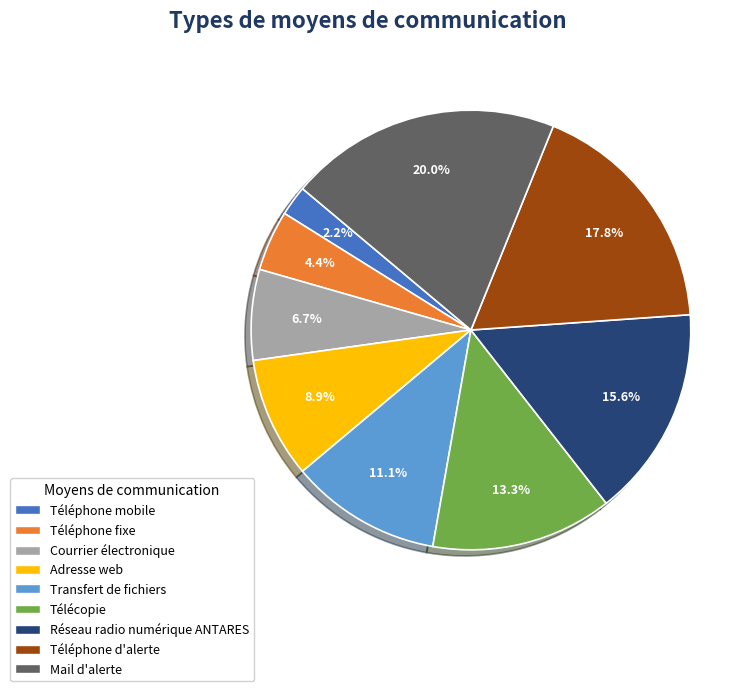

To the nearest percent, what is the difference between the Transfert de fichiers and Téléphone fixe slice percentages?

7%